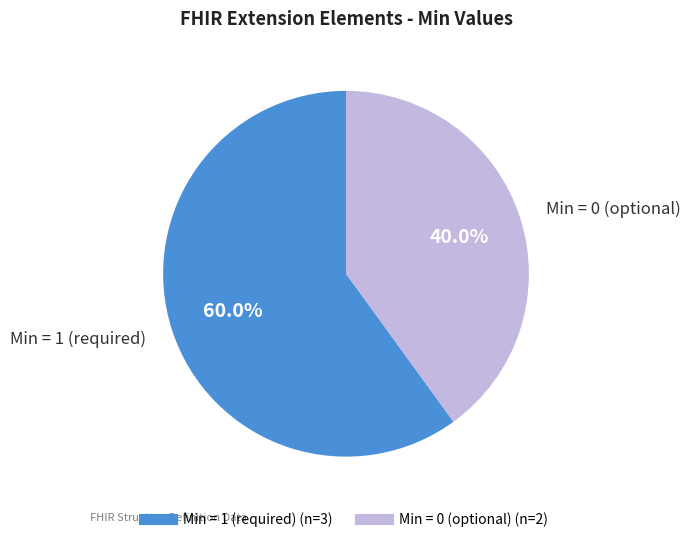

Does any single category account for the majority?

Yes